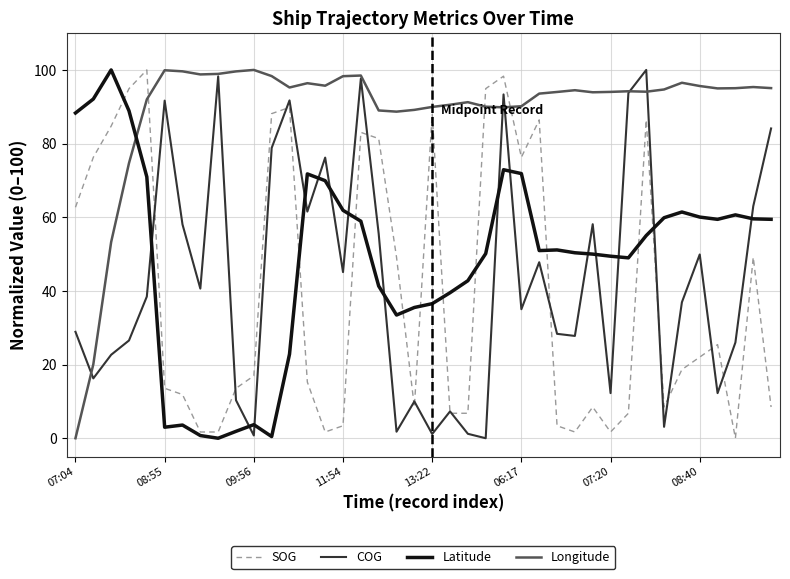

True or false: Latitude and COG cross at least once.

True